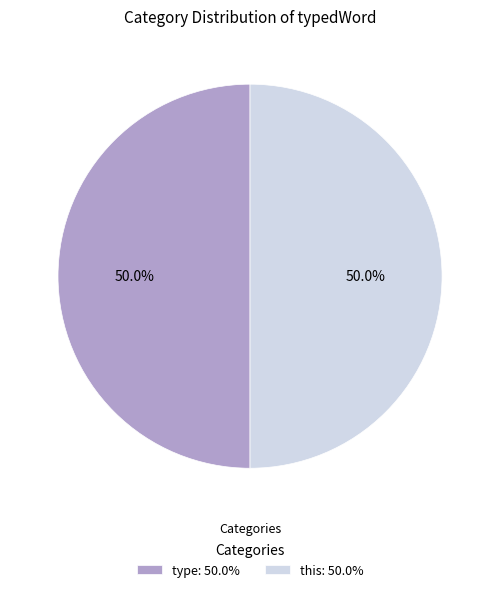

What portion of the pie excludes type: 50.0%?

50.0%